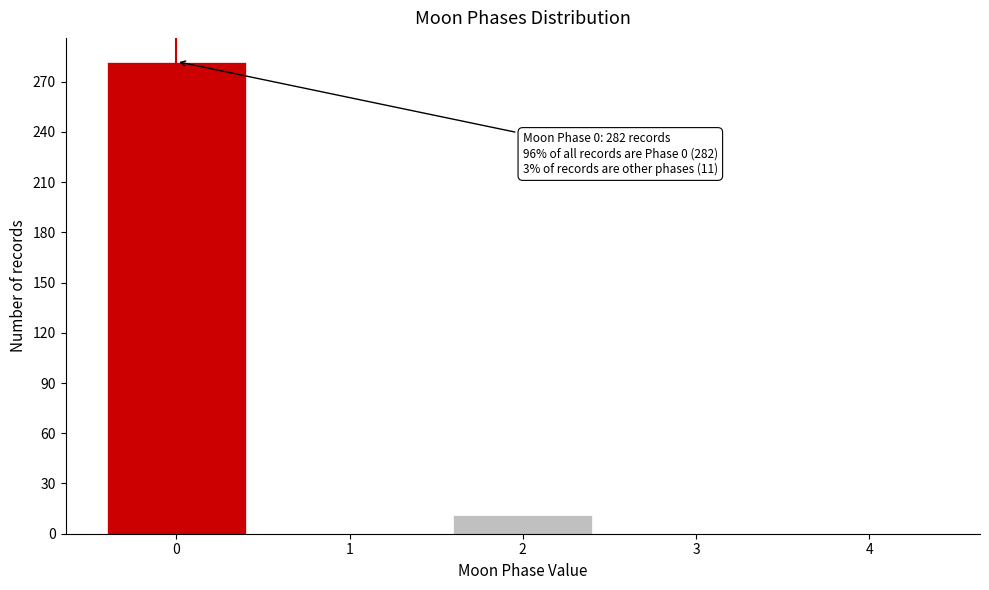

Reading left to right, what are all the values shown in this chart?

0=282	1=0	2=11	3=0	4=0